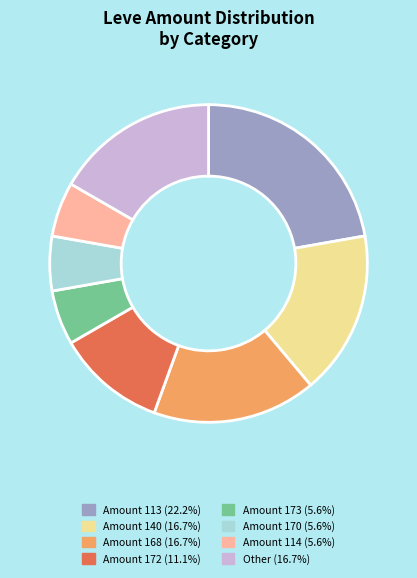

How many slices are in this pie chart?

8